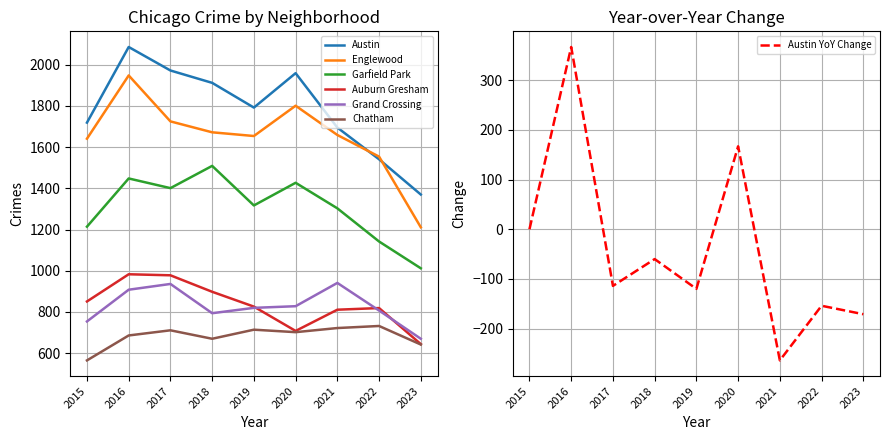

How many data points does each series have?

9